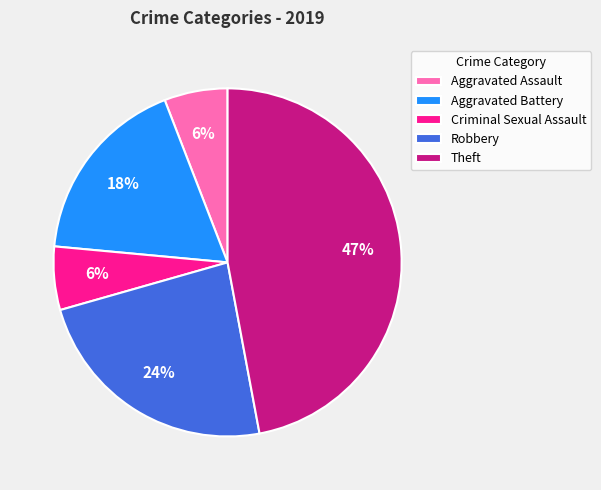

Does Aggravated Battery account for over 50% of the chart?

No